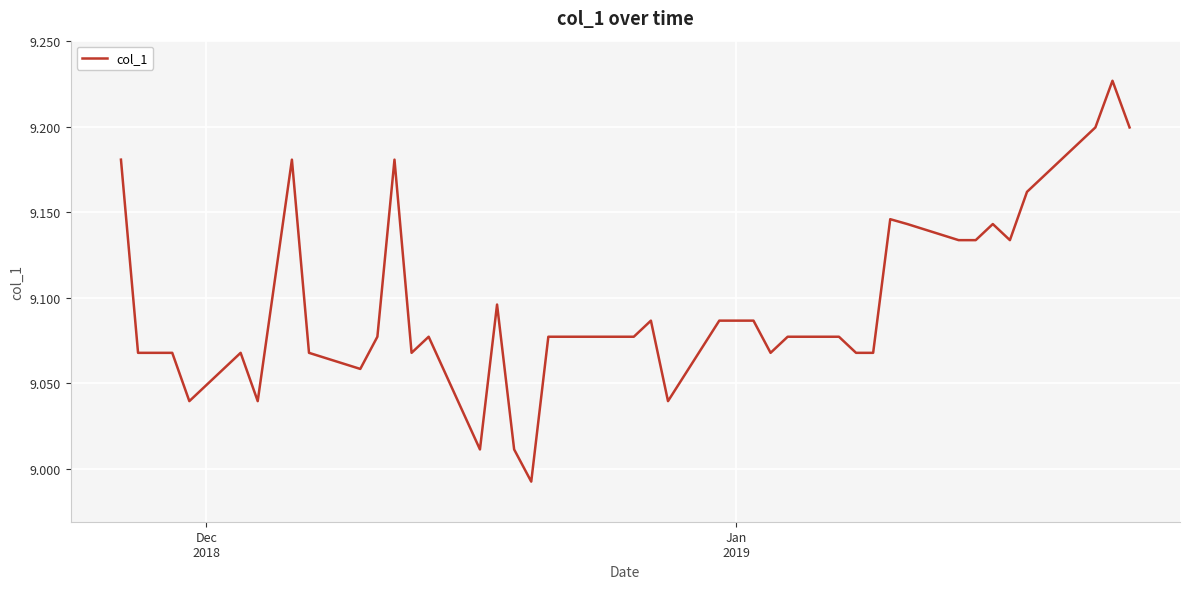

How many lines are shown in the chart?

1